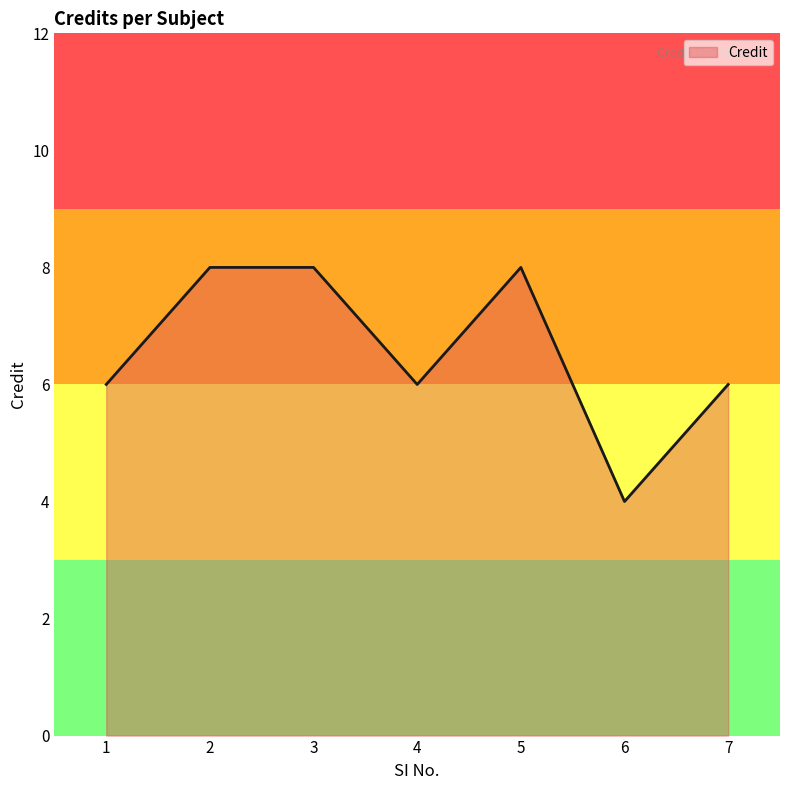

Where is the first local minimum?

4